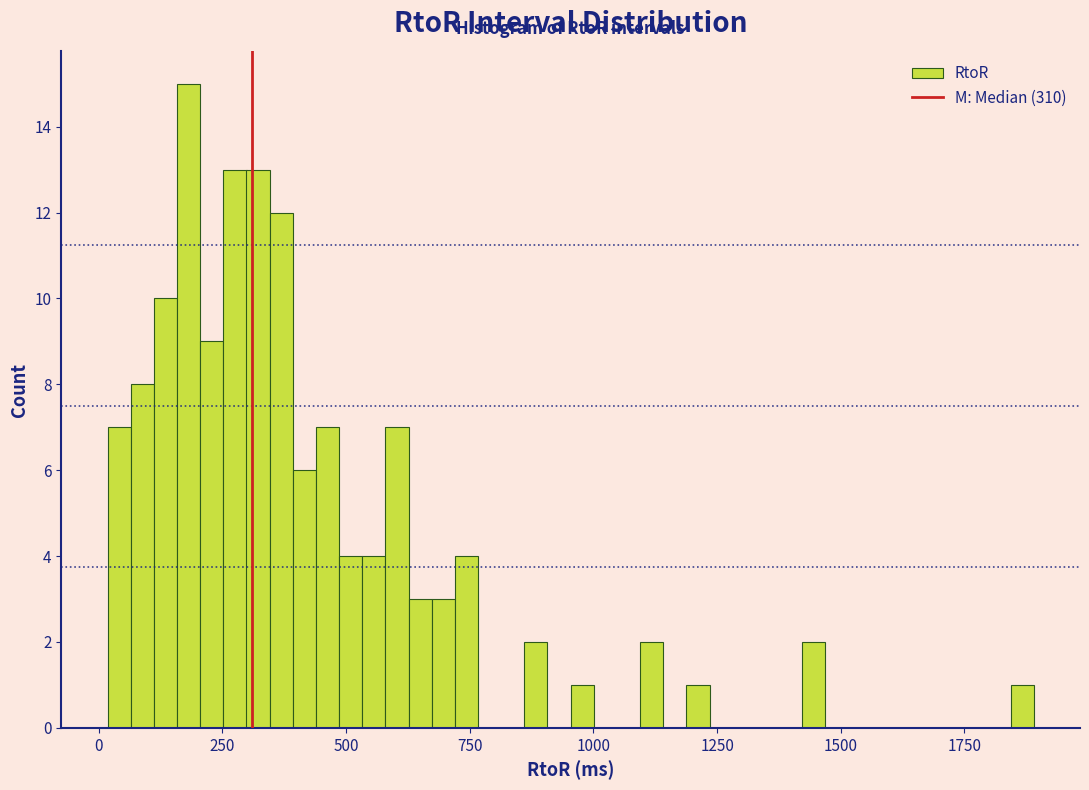

Around what value on the x-axis is the tallest bar? Give the approximate position of its centre, as read against the axis.

200